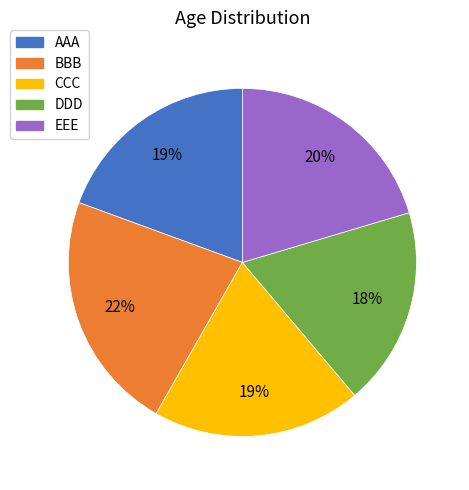

Approximately how many times larger is the value at AAA compared to CCC?

1.0